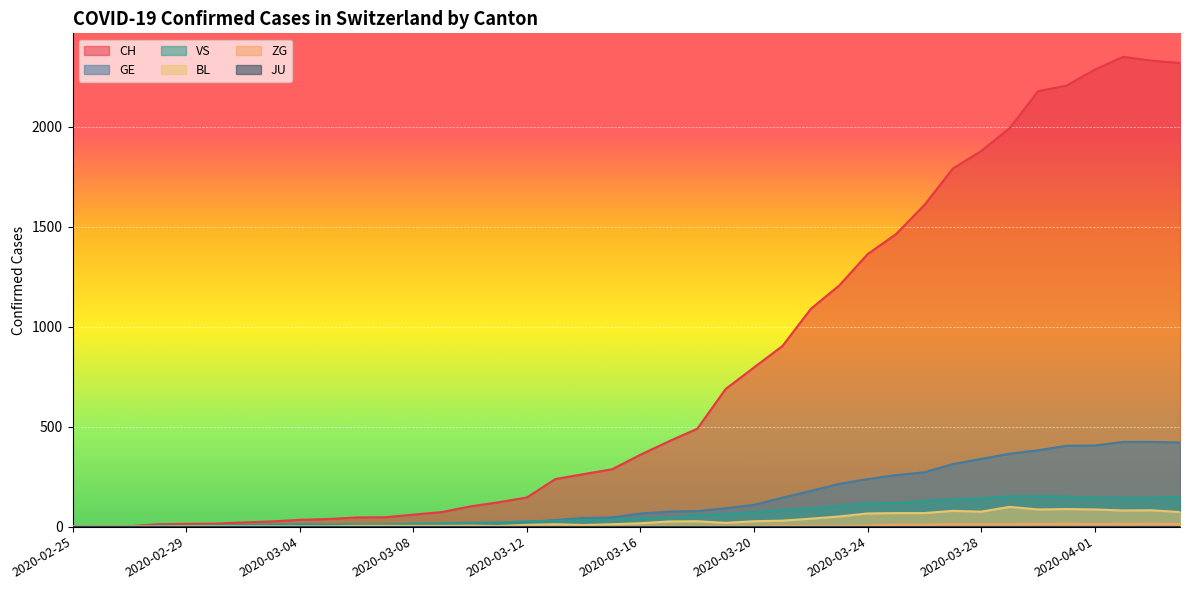

Rank the categories by ZG value from lowest to highest.

2020-02-25, 2020-02-26, 2020-02-27, 2020-02-28, 2020-02-29, 2020-03-01, 2020-03-02, 2020-03-03, 2020-03-04, 2020-03-05, 2020-03-06, 2020-03-07, 2020-03-08, 2020-03-09, 2020-03-10, 2020-03-11, 2020-03-12, 2020-03-13, 2020-03-14, 2020-03-15, 2020-03-16, 2020-03-17, 2020-03-18, 2020-03-19, 2020-03-20, 2020-03-21, 2020-03-22, 2020-03-23, 2020-03-24, 2020-03-25, 2020-03-26, 2020-03-27, 2020-03-28, 2020-03-29, 2020-03-30, 2020-04-01, 2020-03-31, 2020-04-02, 2020-04-04, 2020-04-03